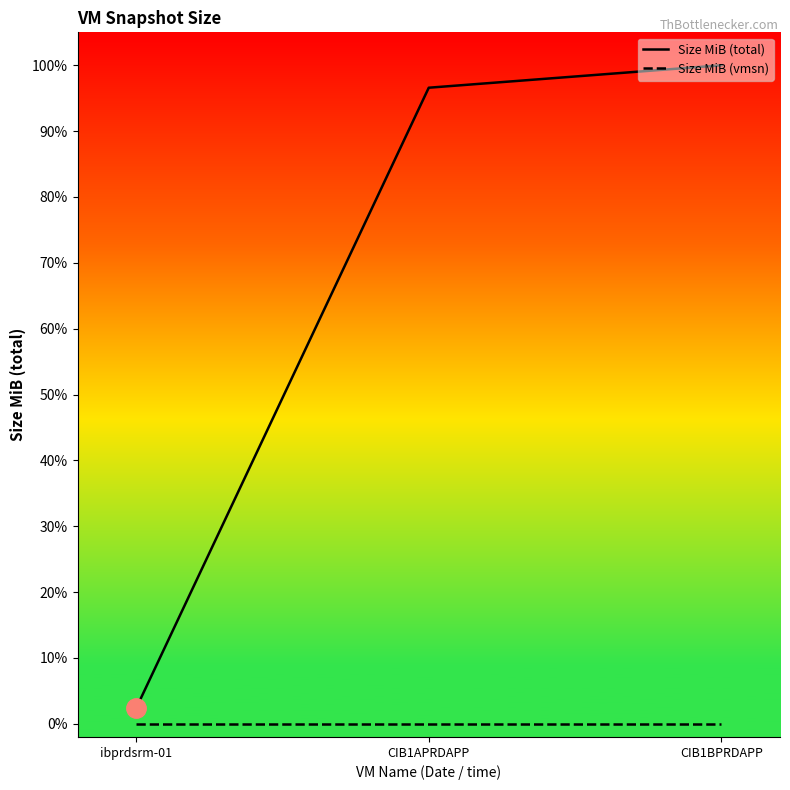

Does the chart display data point markers on the line(s)?

No